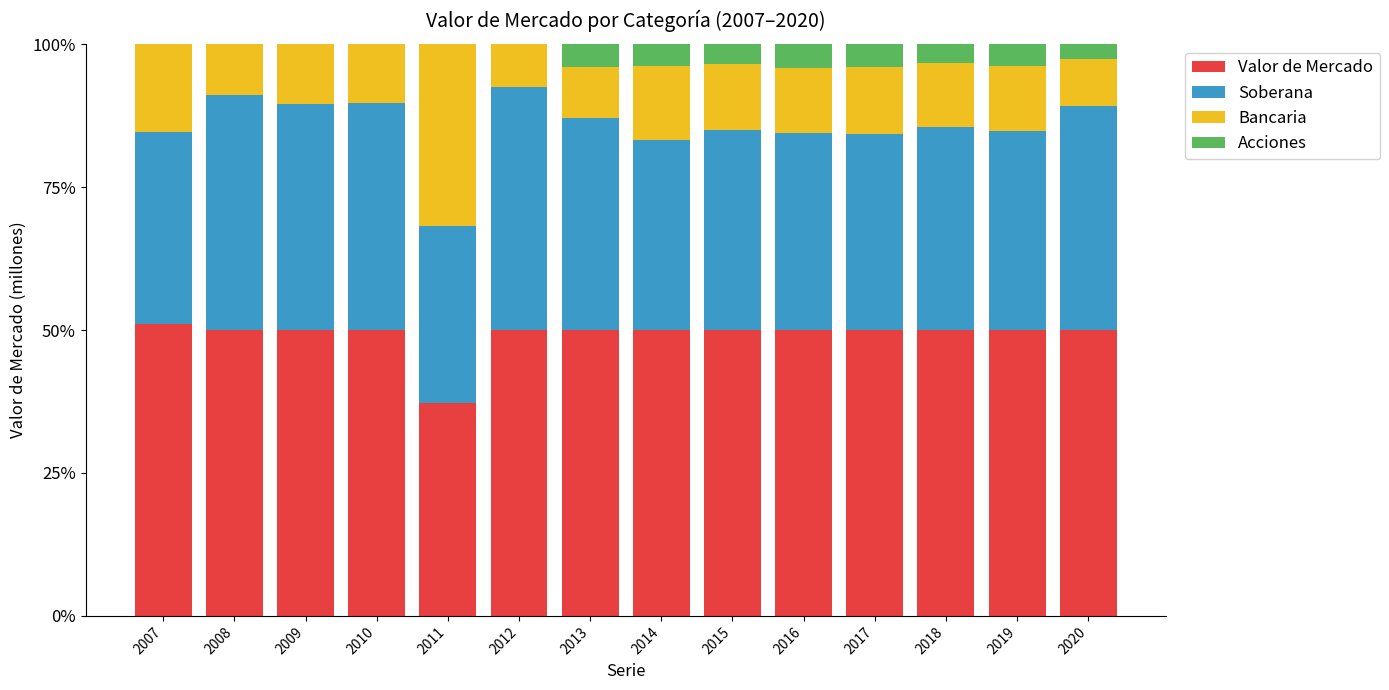

True or false: Valor de Mercado has a value of 50.0 at 2018.

True